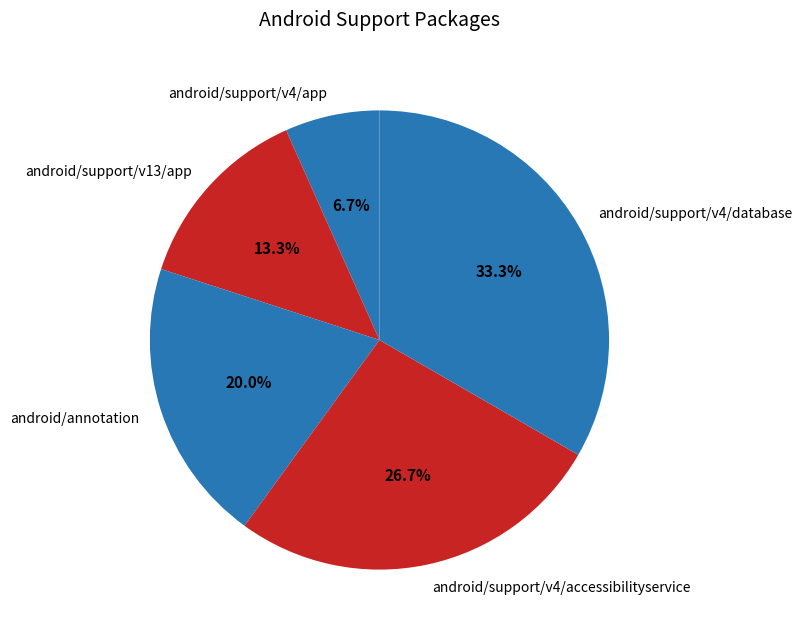

Combined, do android/support/v4/database and android/support/v4/app account for over 50%?

No